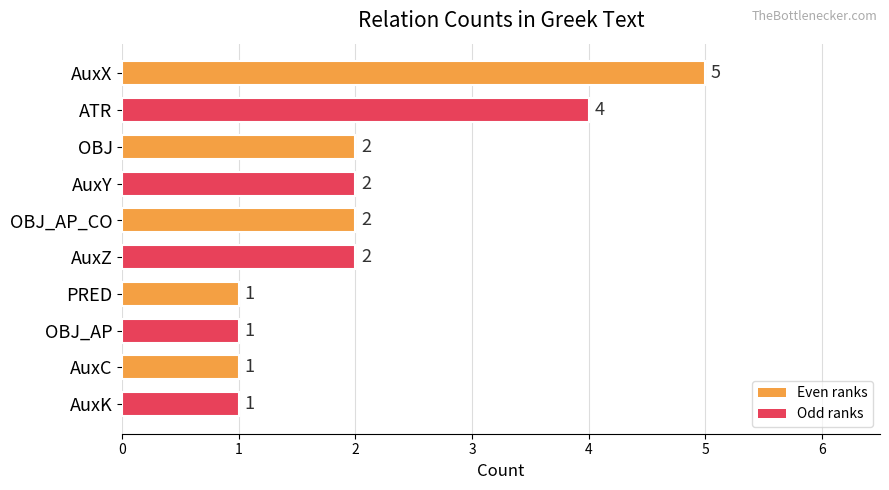

What is the minimum value shown in the chart?

1